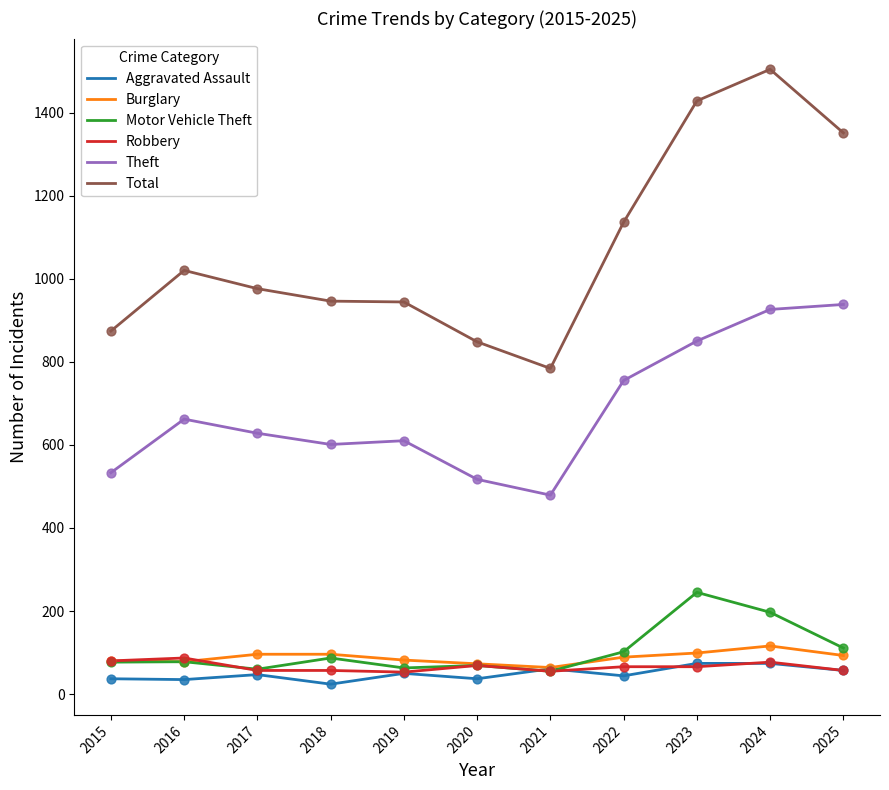

Which series has the widest spread of values?

Total